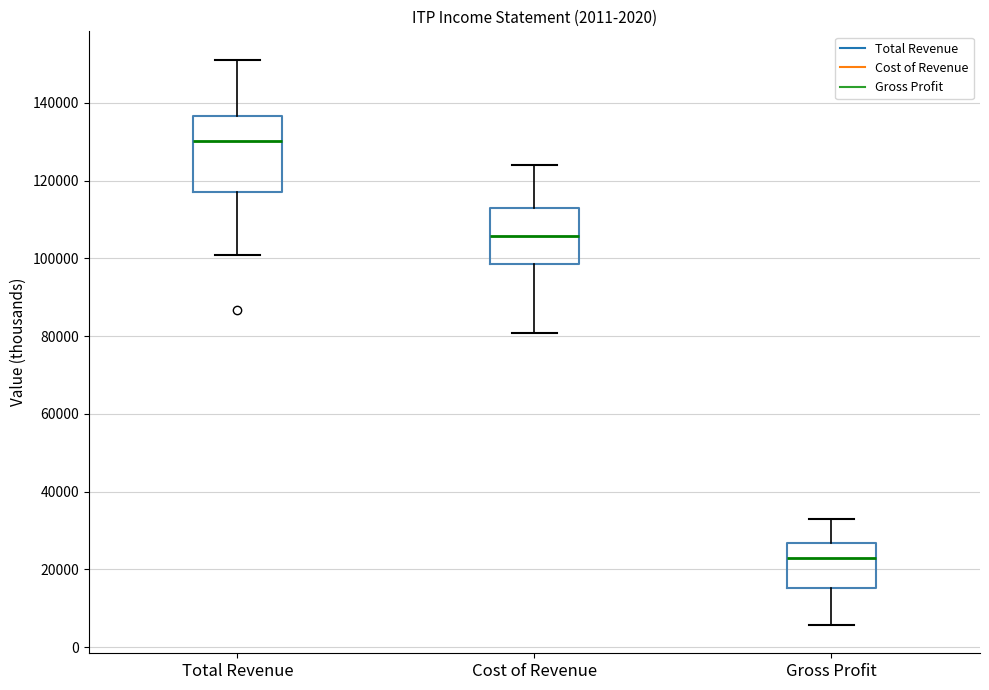

Which box is the tallest, from its lower edge to its upper edge?

Total Revenue